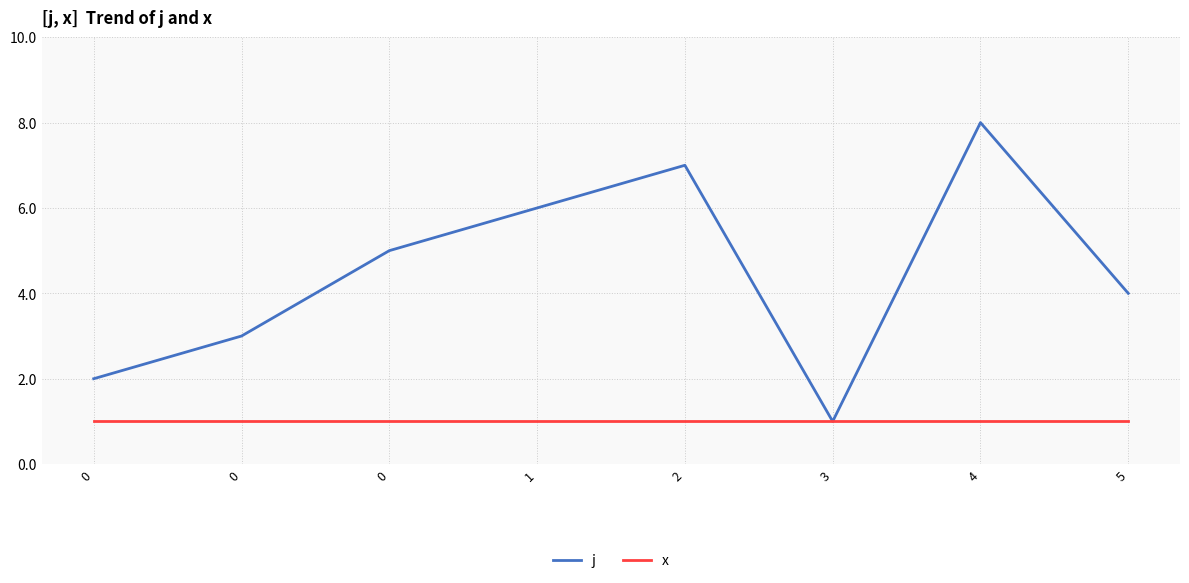

How many lines are shown in the chart?

2